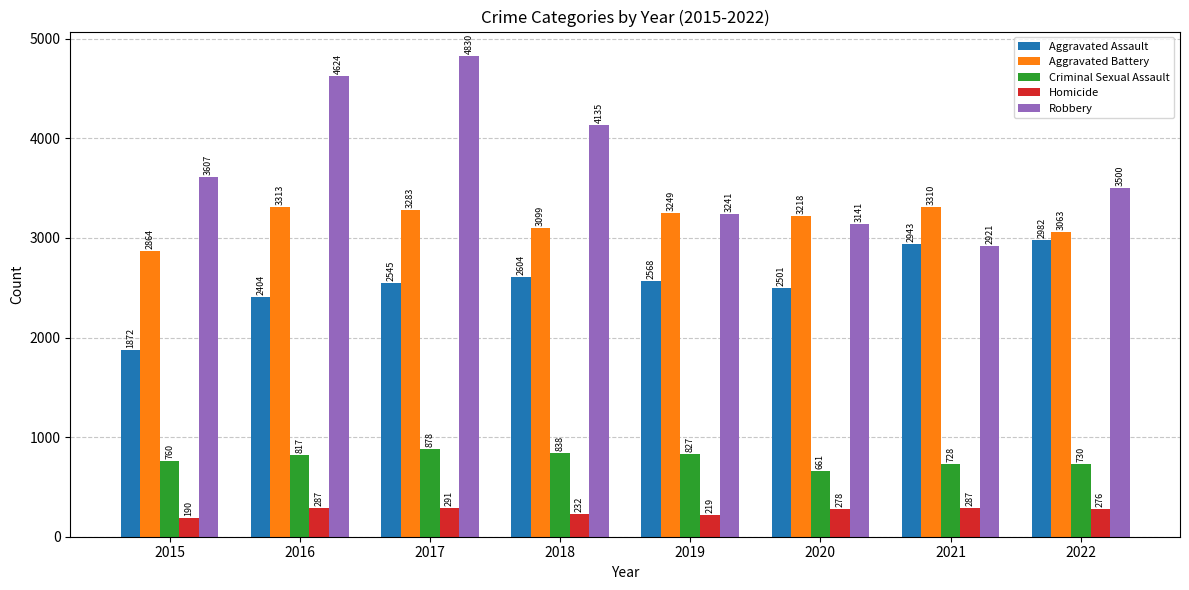

What is the total value across all series at 2022?

10551